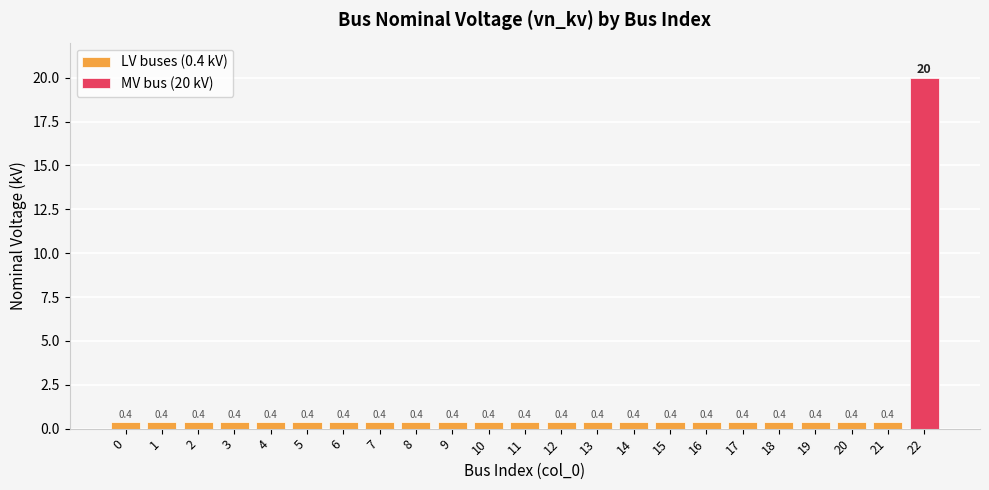

Are the bars horizontal?

No